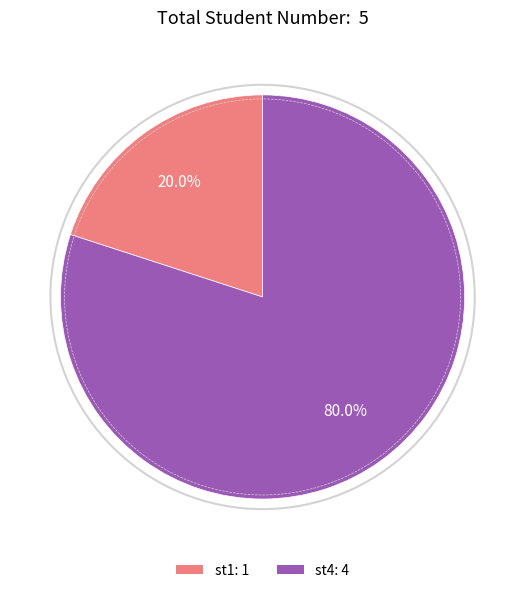

Combined, what portion of the pie is st4 and st1?

100.0%